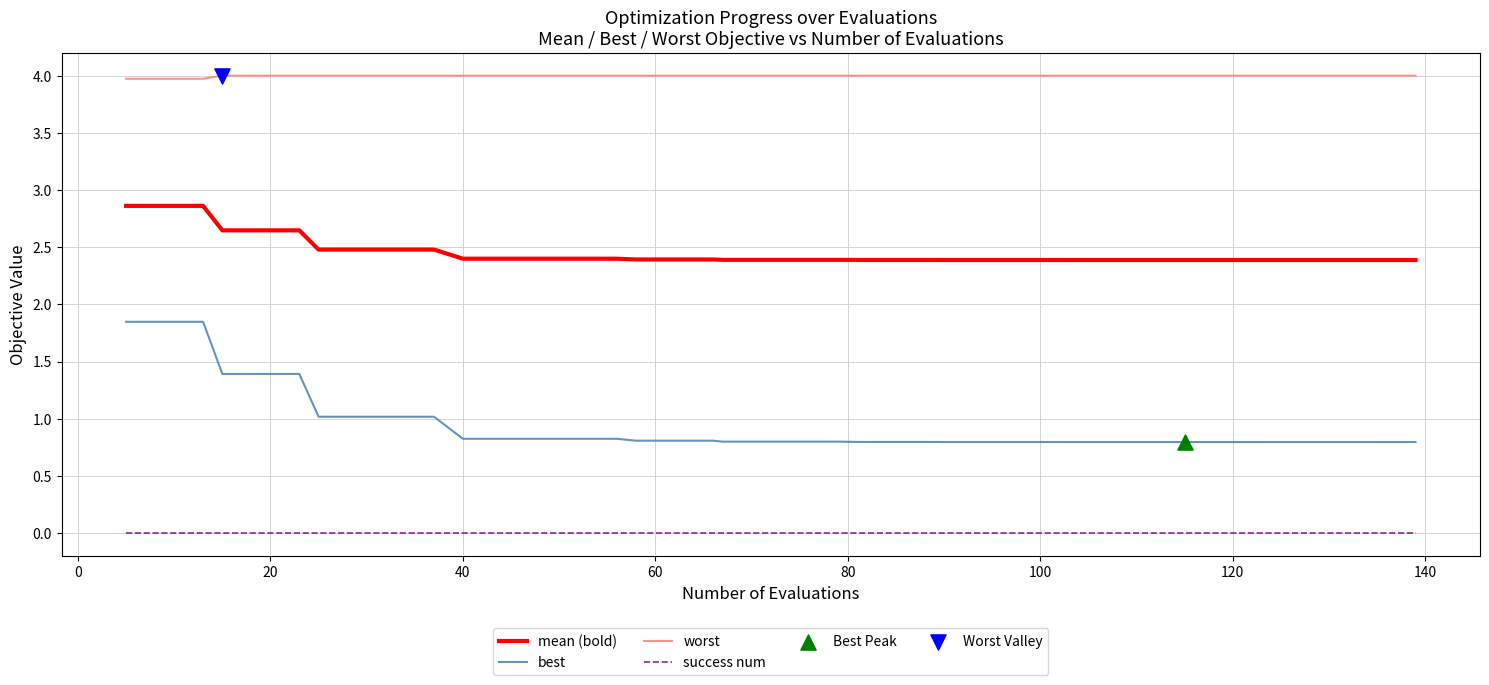

True or false: success num and mean (bold) cross at least once.

False